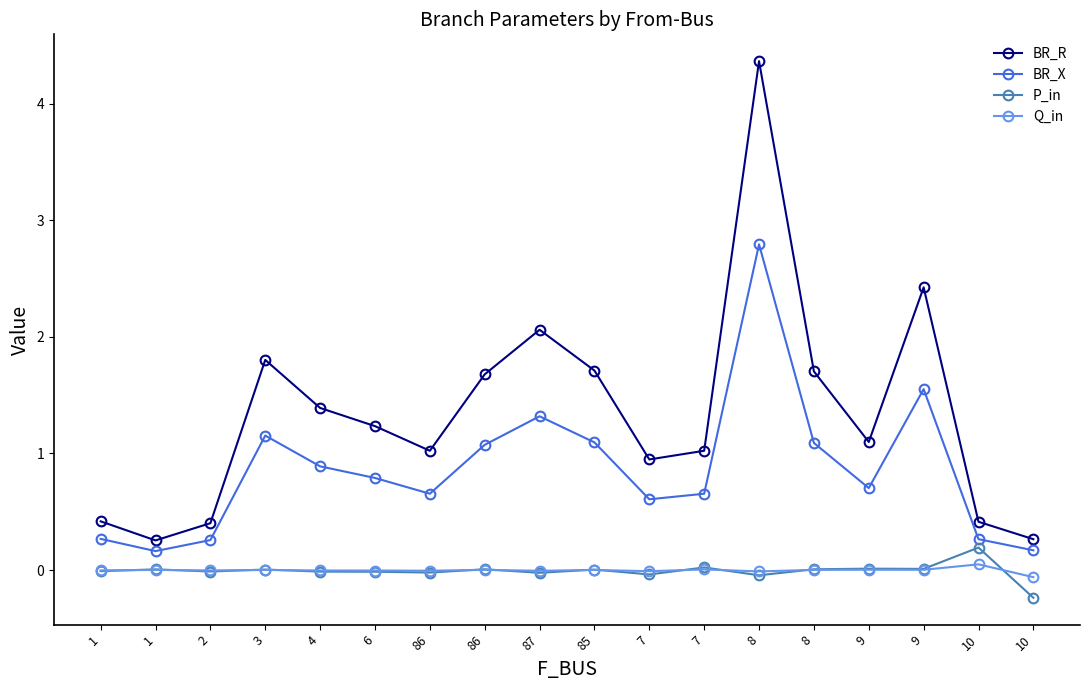

Reading right to left, transcribe all the data shown in this chart.

BR_R: 10=0.3	10=0.4	9=2.4	9=1.1	8=1.7	8=4.4	7=1.0	7=0.9	85=1.7	87=2.1	86=1.7	86=1.0	6=1.2	4=1.4	3=1.8	2=0.4	1=0.3	1=0.4
BR_X: 10=0.2	10=0.3	9=1.6	9=0.7	8=1.1	8=2.8	7=0.7	7=0.6	85=1.1	87=1.3	86=1.1	86=0.7	6=0.8	4=0.9	3=1.2	2=0.3	1=0.2	1=0.3
P_in: 10=-0.2	10=0.2	9=0.0	9=0.0	8=0.0	8=-0.0	7=0.0	7=-0.0	85=0.0	87=-0.0	86=0.0	86=-0.0	6=-0.0	4=-0.0	3=0.0	2=-0.0	1=0.0	1=-0.0
Q_in: 10=-0.1	10=0.0	9=0.0	9=0.0	8=0.0	8=-0.0	7=0.0	7=-0.0	85=0.0	87=-0.0	86=0.0	86=-0.0	6=-0.0	4=-0.0	3=0.0	2=-0.0	1=0.0	1=-0.0